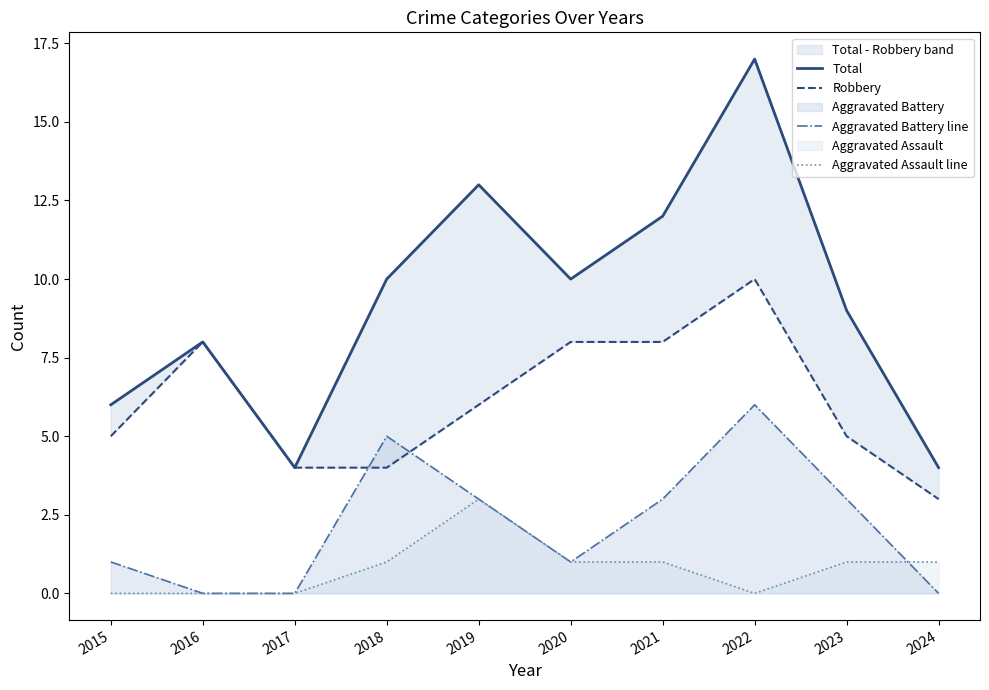

What is the minimum value for Robbery?

3